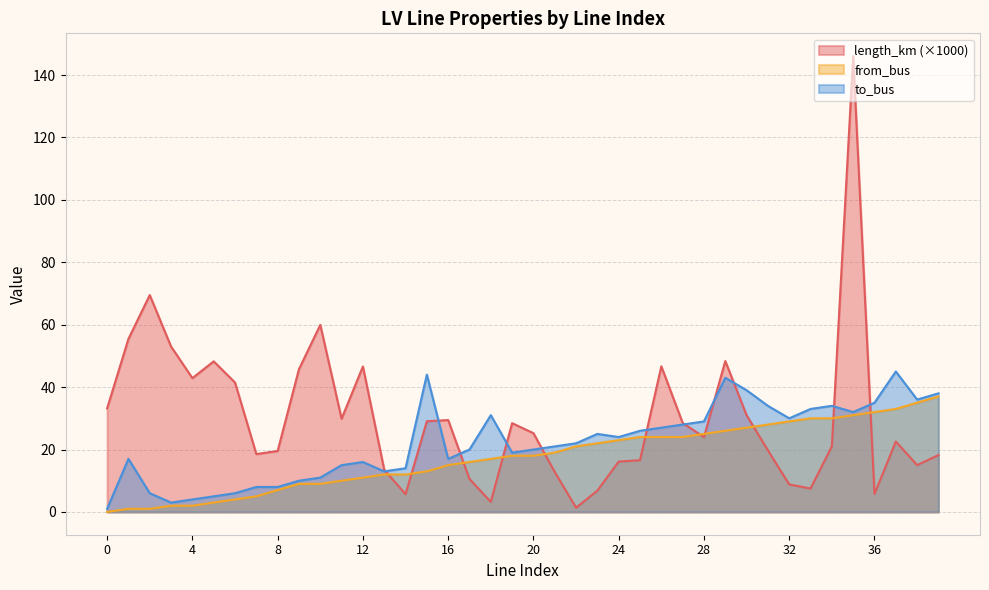

At which category is the sum across all series the highest?

35